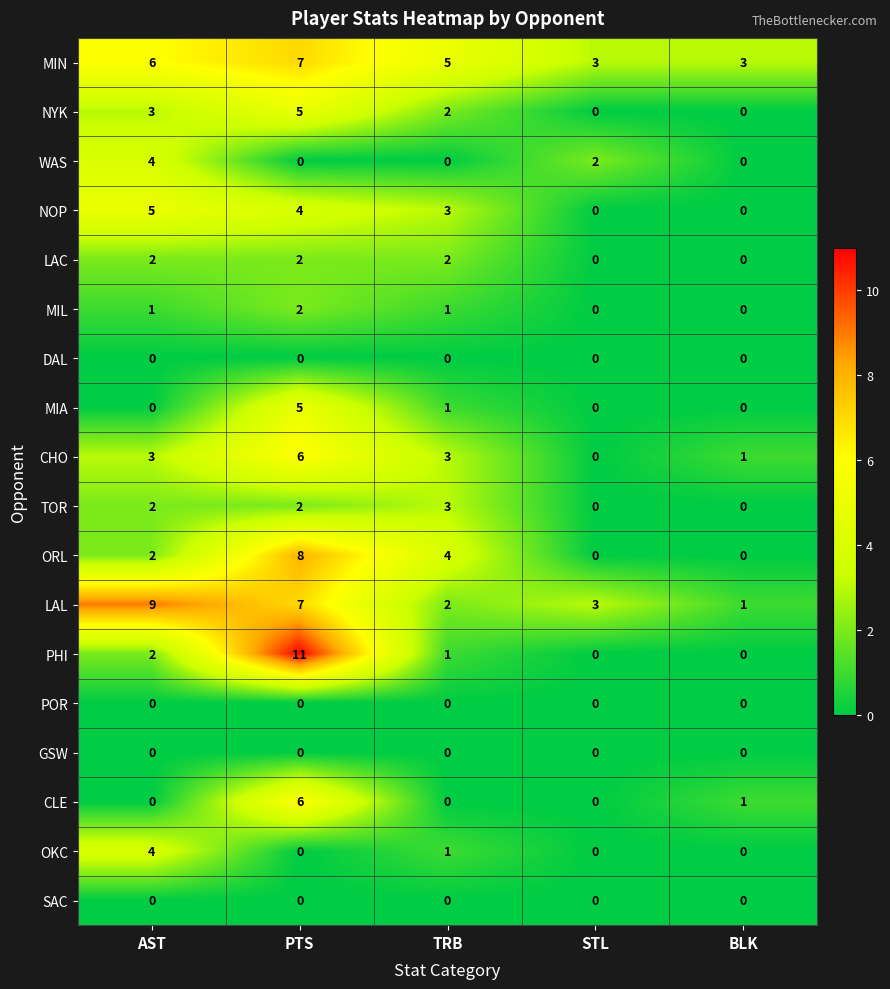

Where does the NOP series first go above 3?

AST